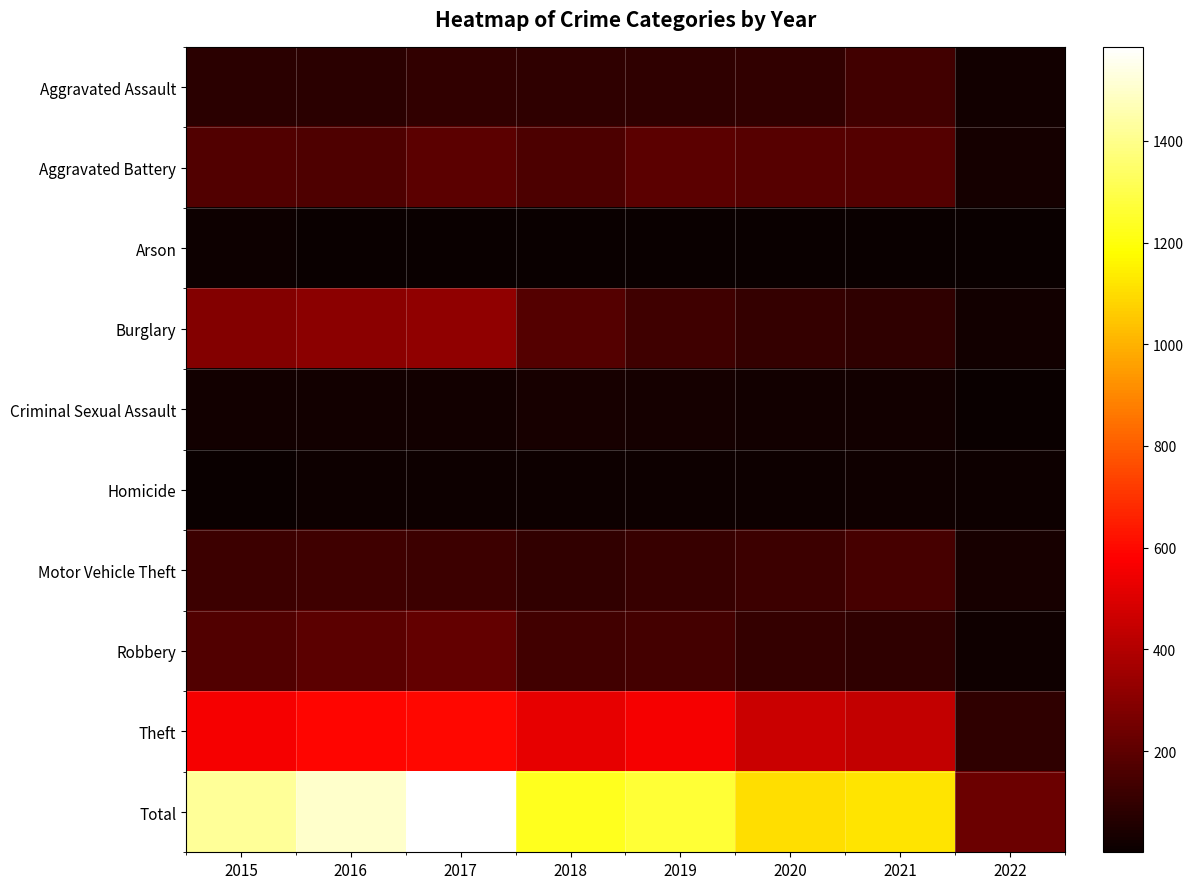

What is the greatest value displayed?

1585